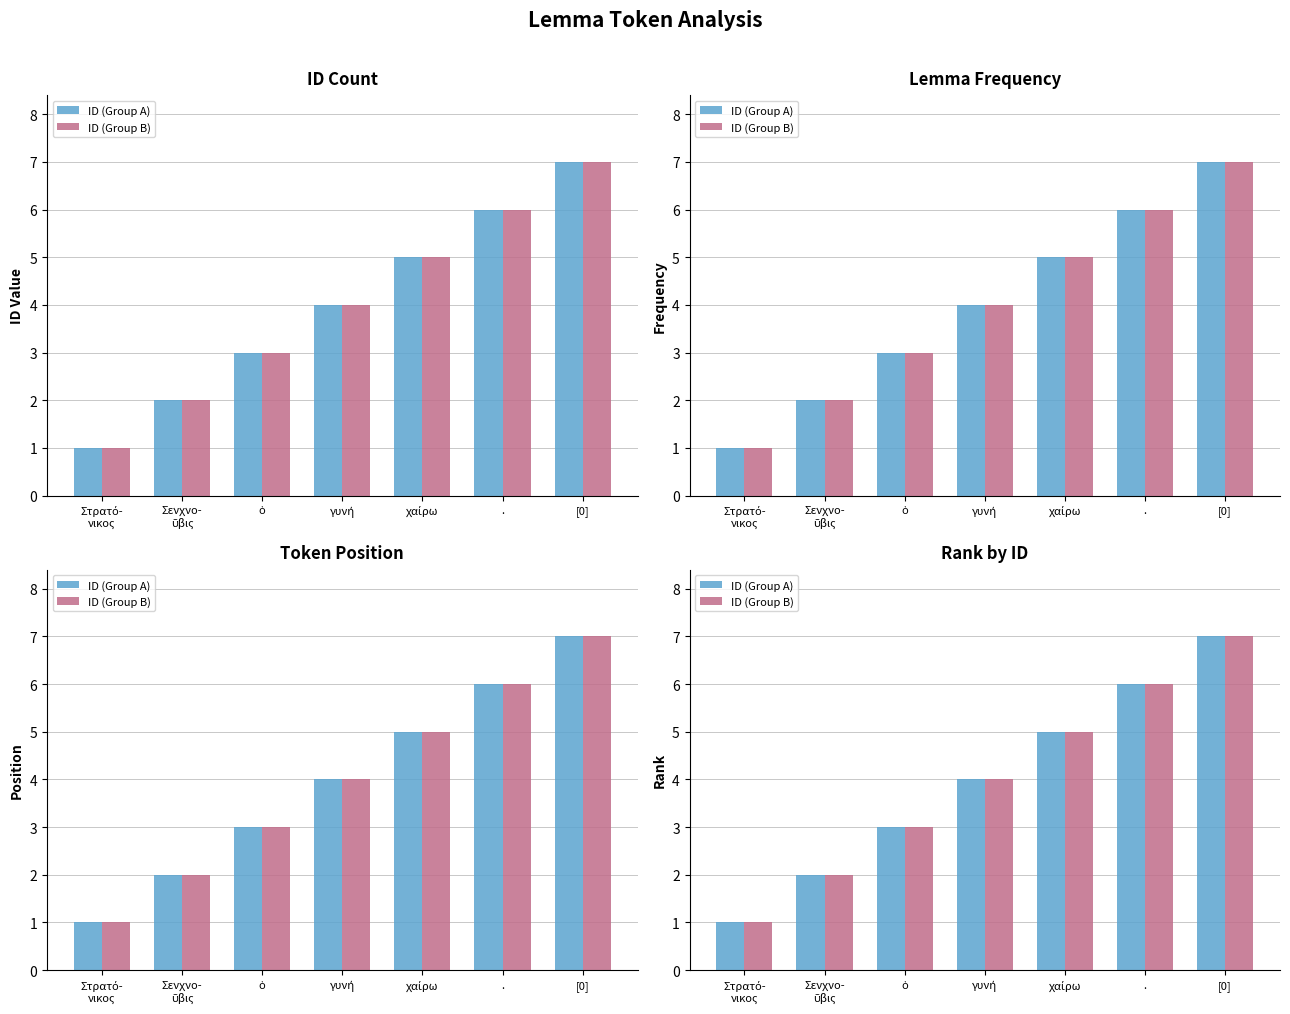

Which category has the lowest value in the ID (Group A) series?

Στρατό-
νικος